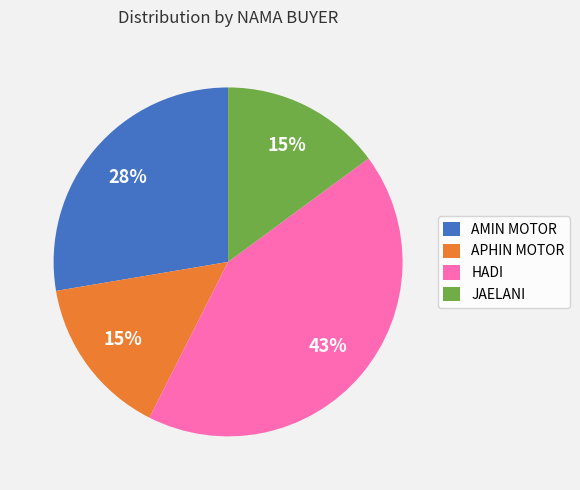

Approximately how many times larger is the value at AMIN MOTOR compared to JAELANI?

1.9